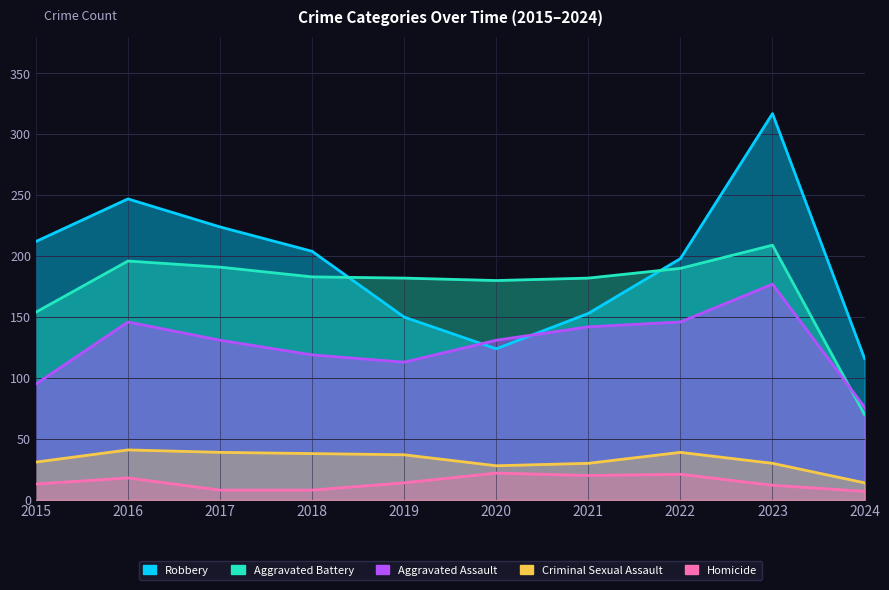

What is the greatest value displayed?

317